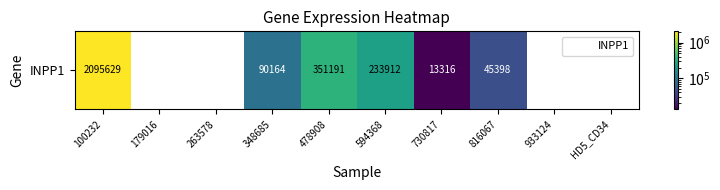

True or false: the data shows 1184595 at HD5_CD34.

False